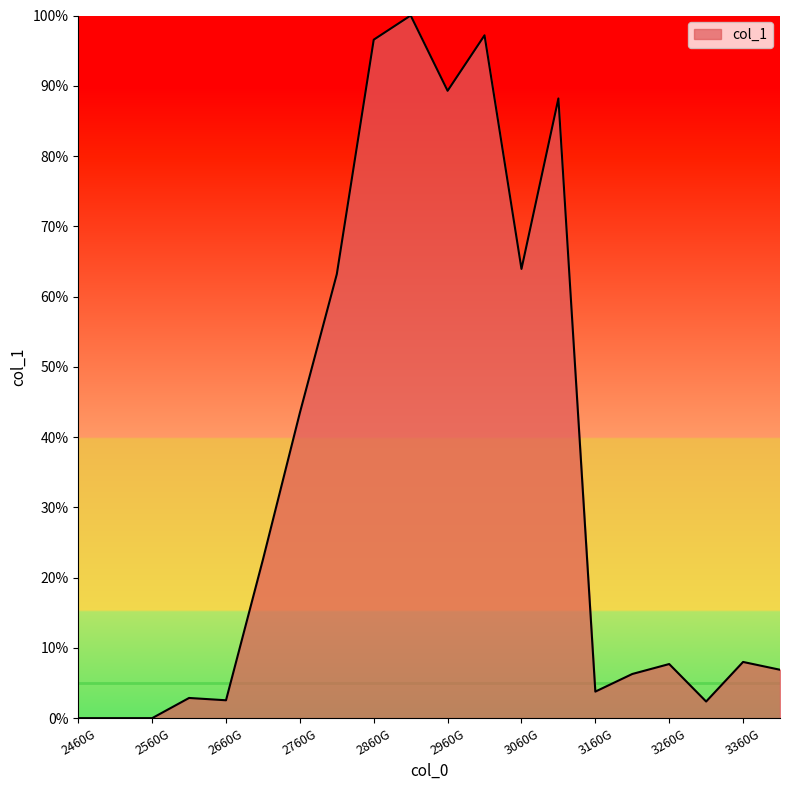

What is the greatest value displayed?

100.0